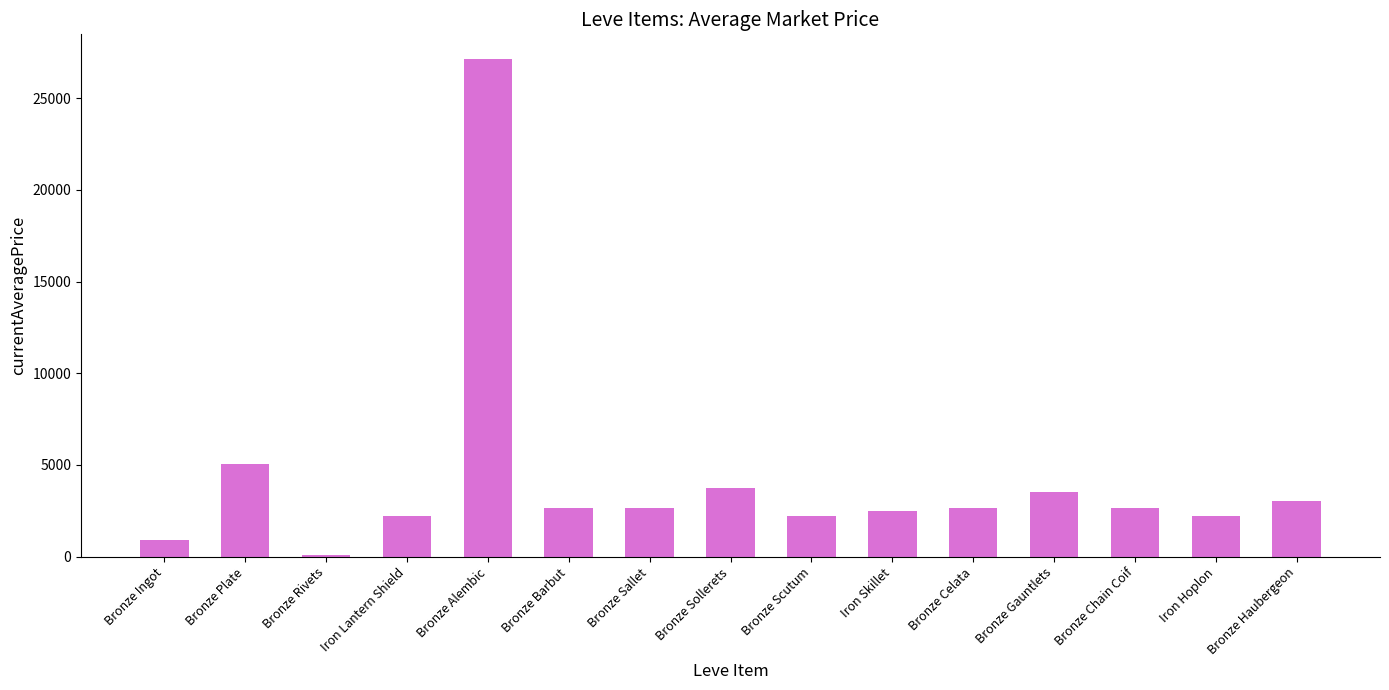

At which label is the value closest to 13621?

Bronze Plate